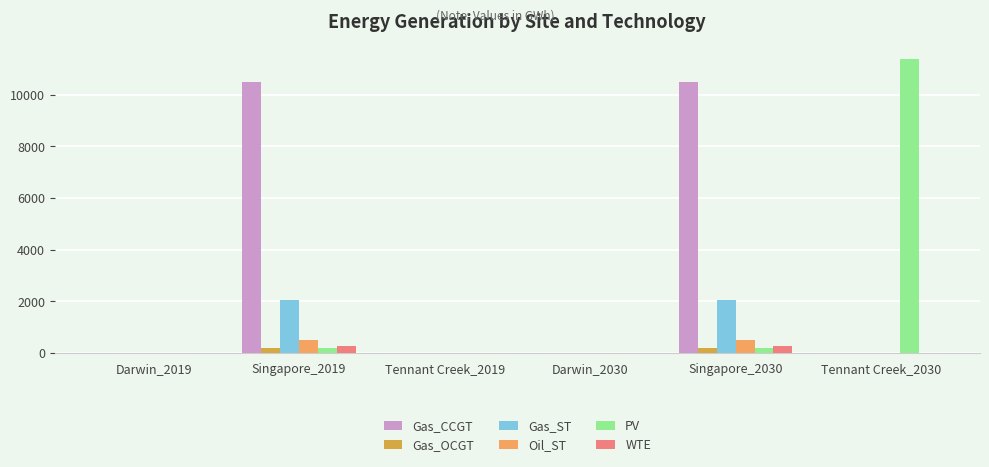

The value of Oil_ST at Darwin_2030 is 0.0. True or false?

True